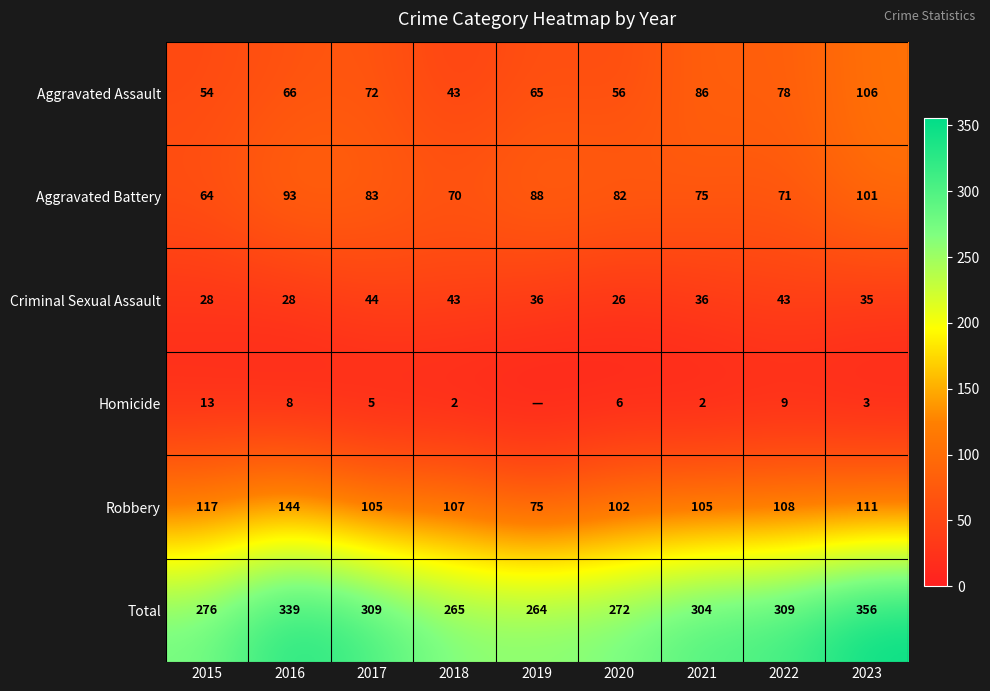

True or false: Robbery has a value of 75 at 2019.

True